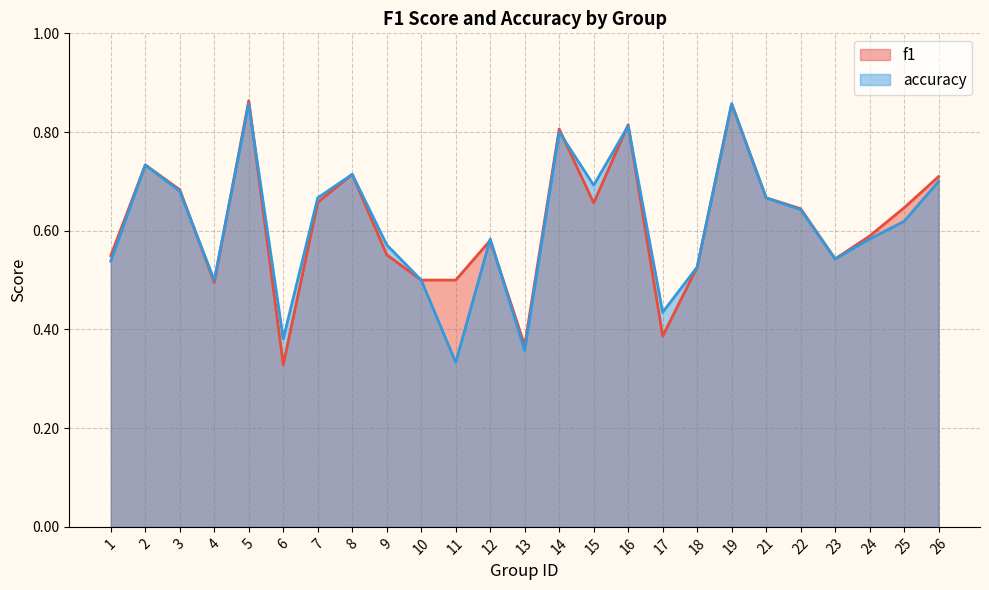

What is the value of the accuracy point at the 18th from the left?

0.5